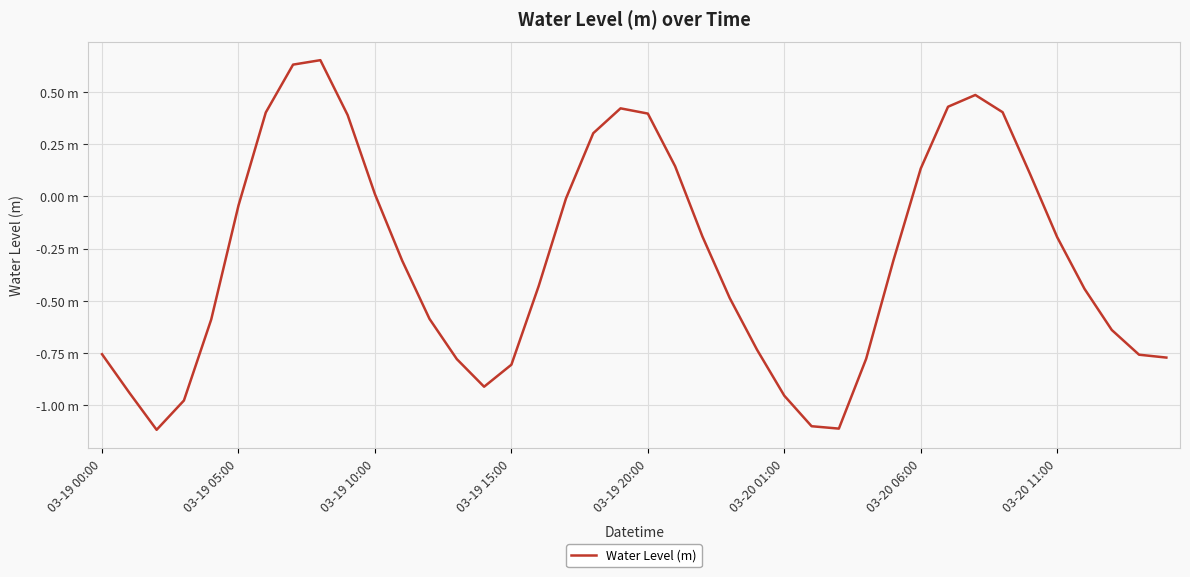

What is the difference between the maximum and minimum values?

1.8